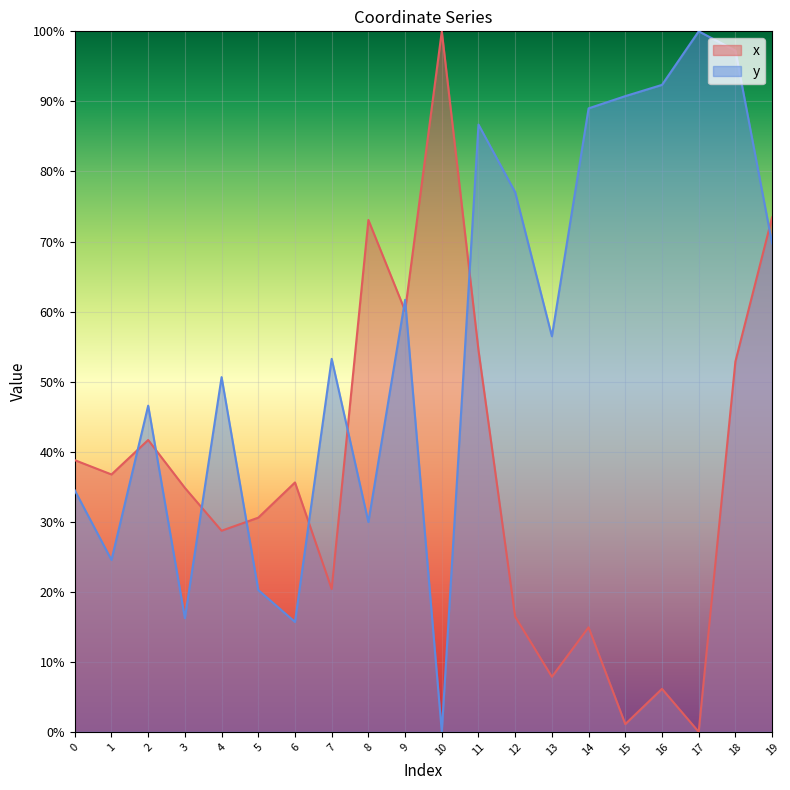

What is the approximate value of x at 8?

73.1